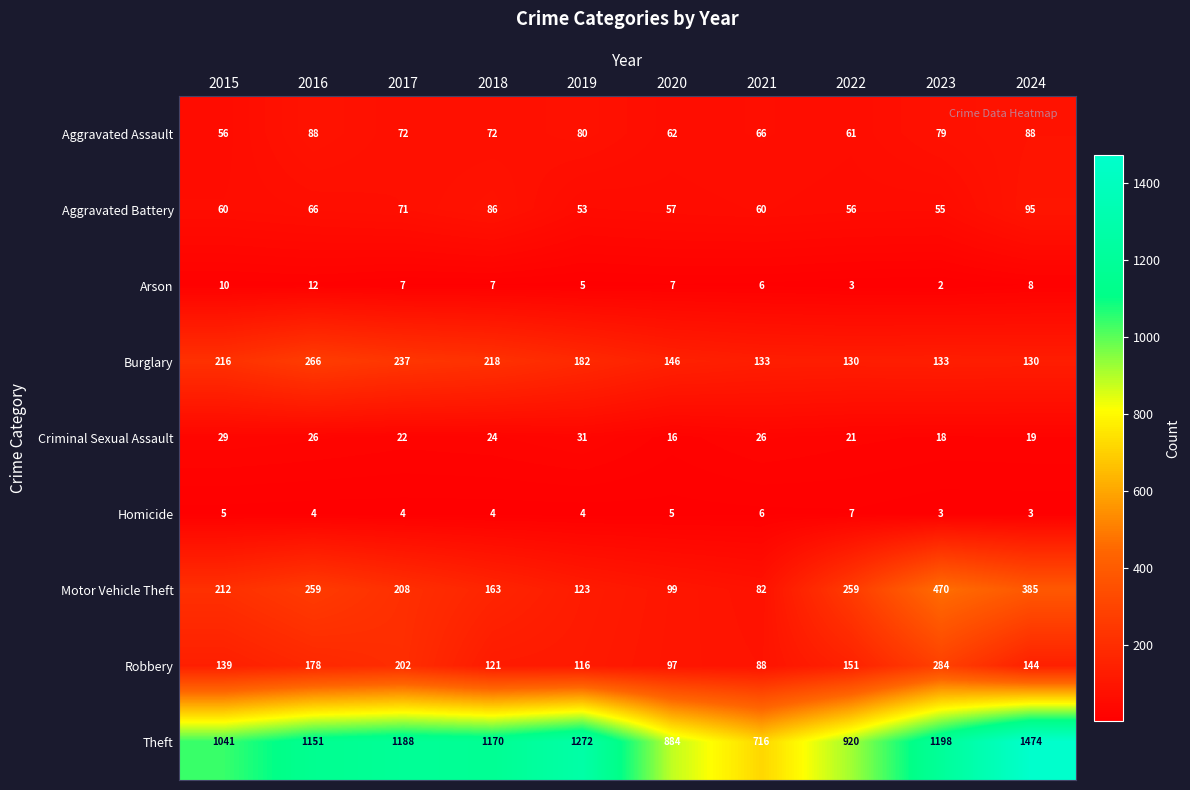

What value does the Criminal Sexual Assault series have at 2021?

26